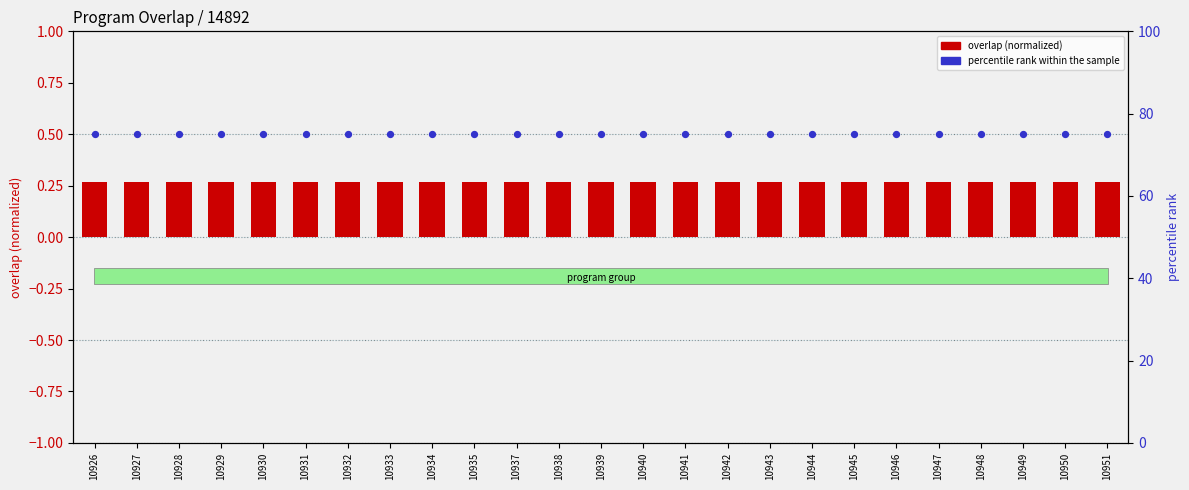

At how many categories does at least one series exceed 17?

25